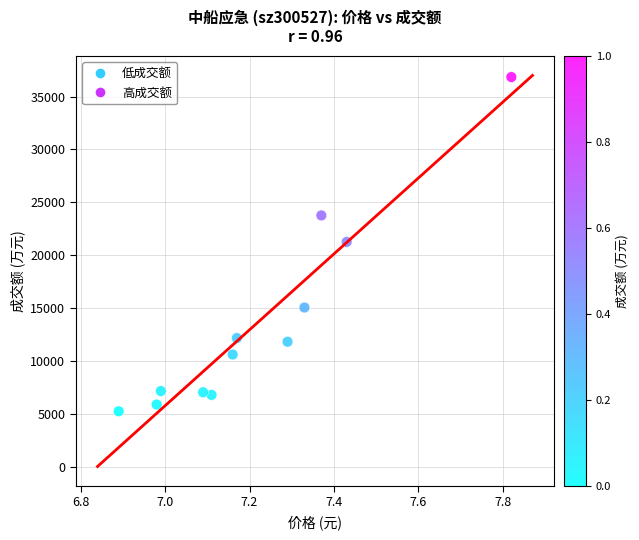

What is the average Y value?

13635